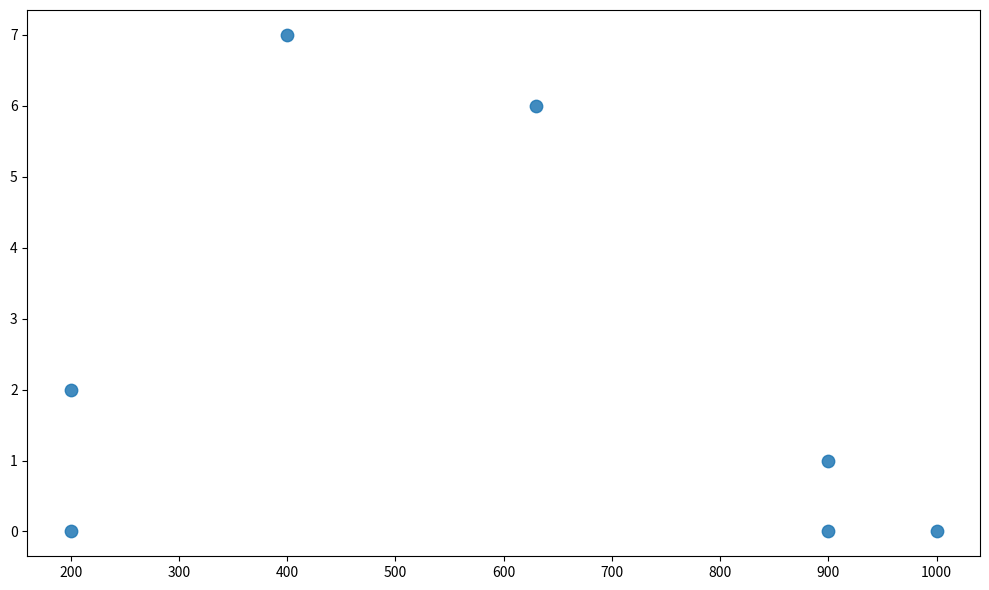

What is the range of X values (max minus min)?

800